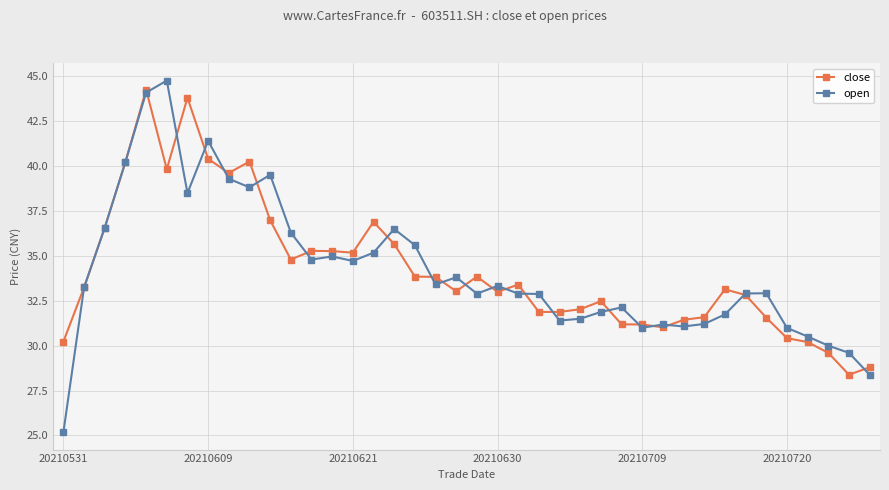

How many series are shown in this chart?

2